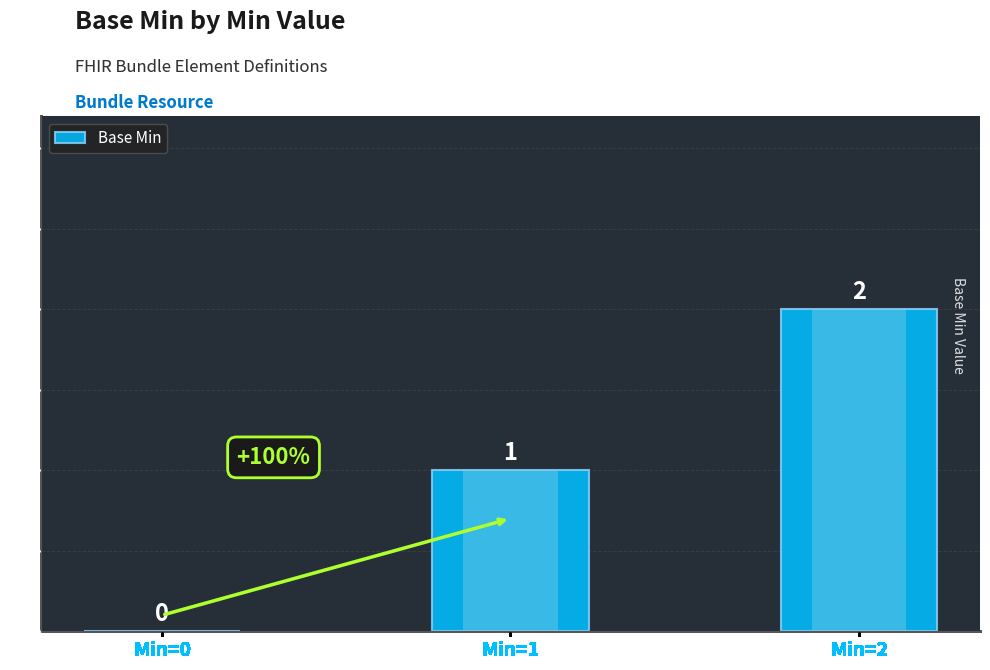

How many series are shown in this chart?

1